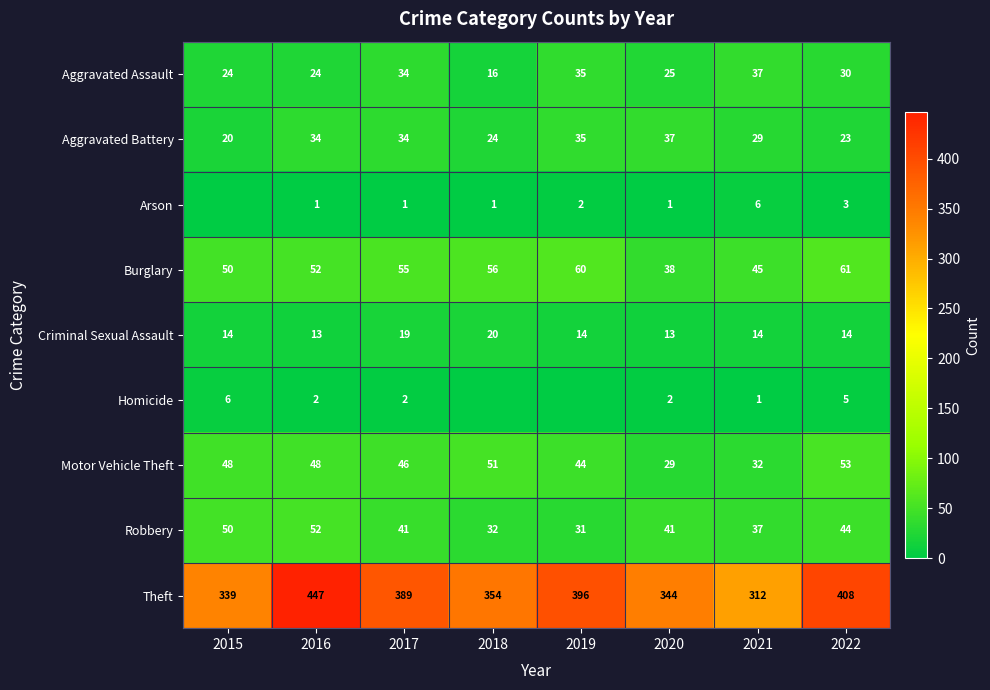

At which label does Aggravated Assault first exceed 30?

2017